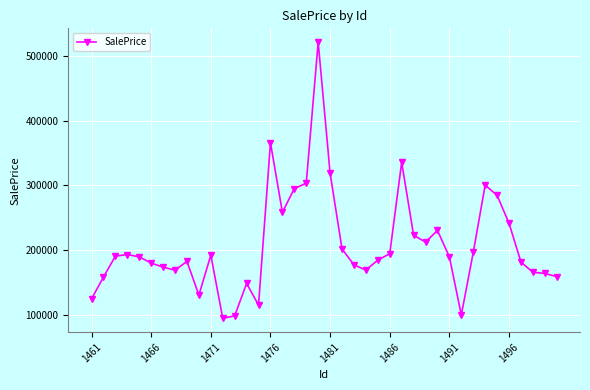

What is the value of the 14th point from the left?

148278.6